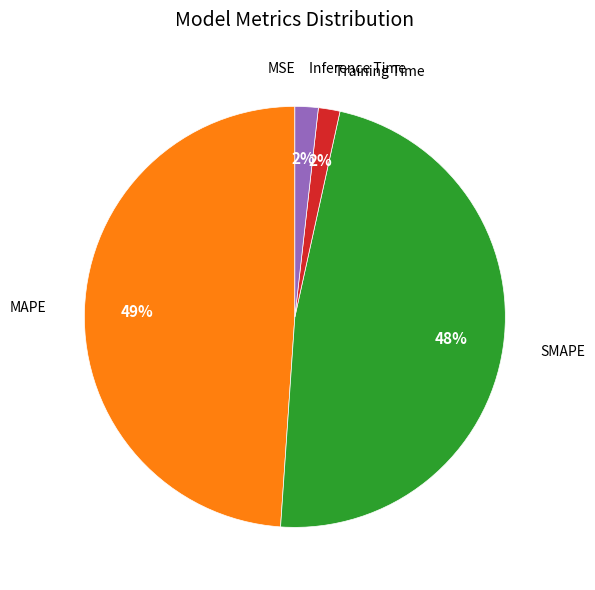

Which category has the biggest portion of the pie?

MAPE